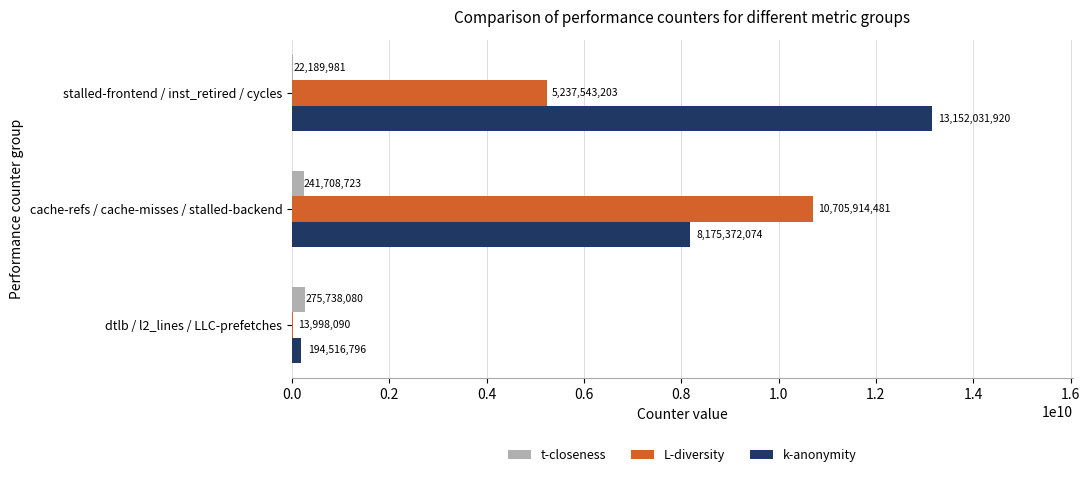

Which series changed the most between dtlb / l2_lines / LLC-prefetches and stalled-frontend / inst_retired / cycles?

k-anonymity